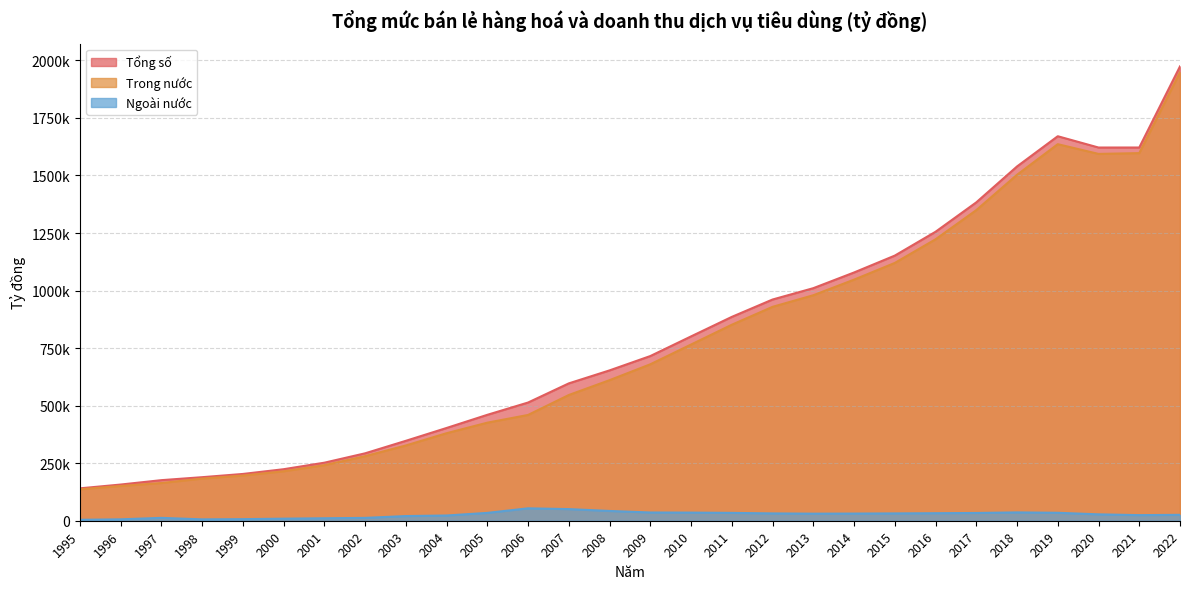

Which label corresponds to the largest value in the chart?

2022